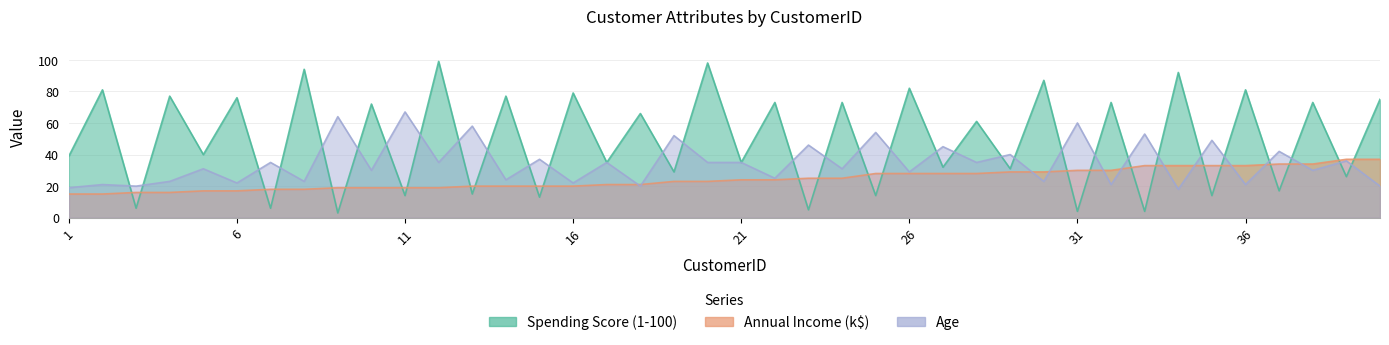

Which series changed the most between 22 and 24?

Age